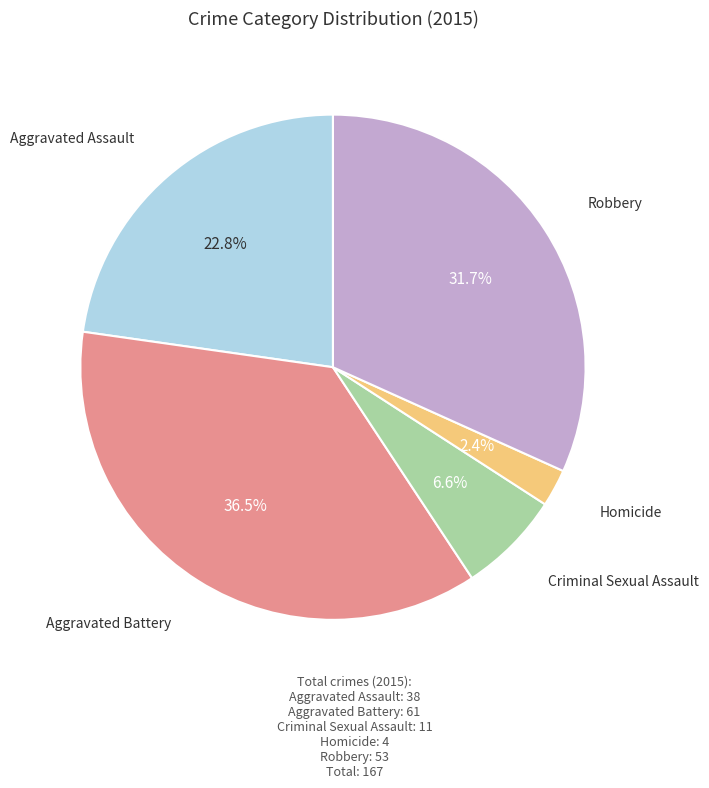

Does any single category account for the majority?

No